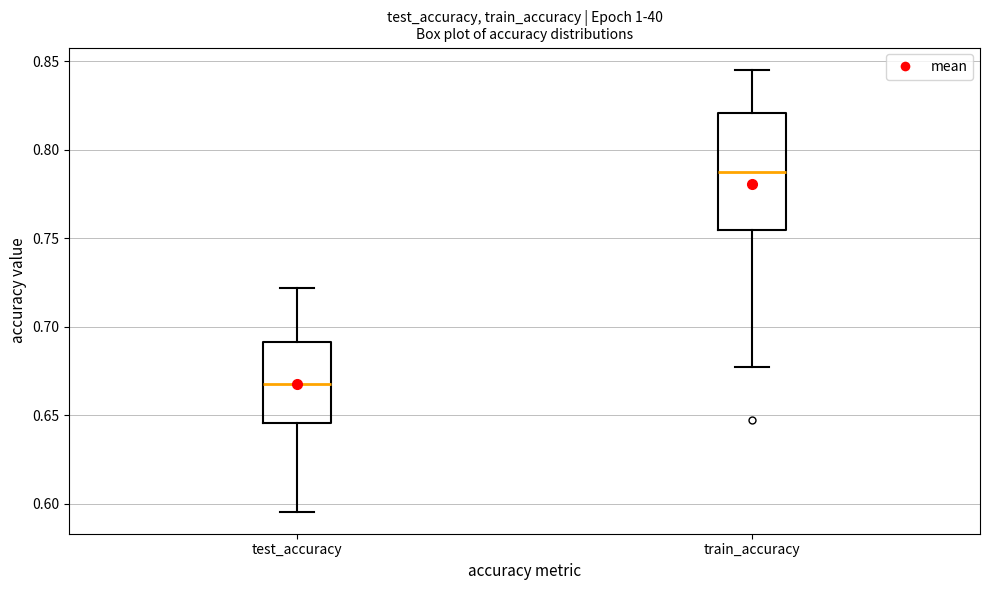

Where is the lower edge of the box for test_accuracy on the y-axis? The values are not printed on the chart, so give them approximately, as read against the axis.

0.645